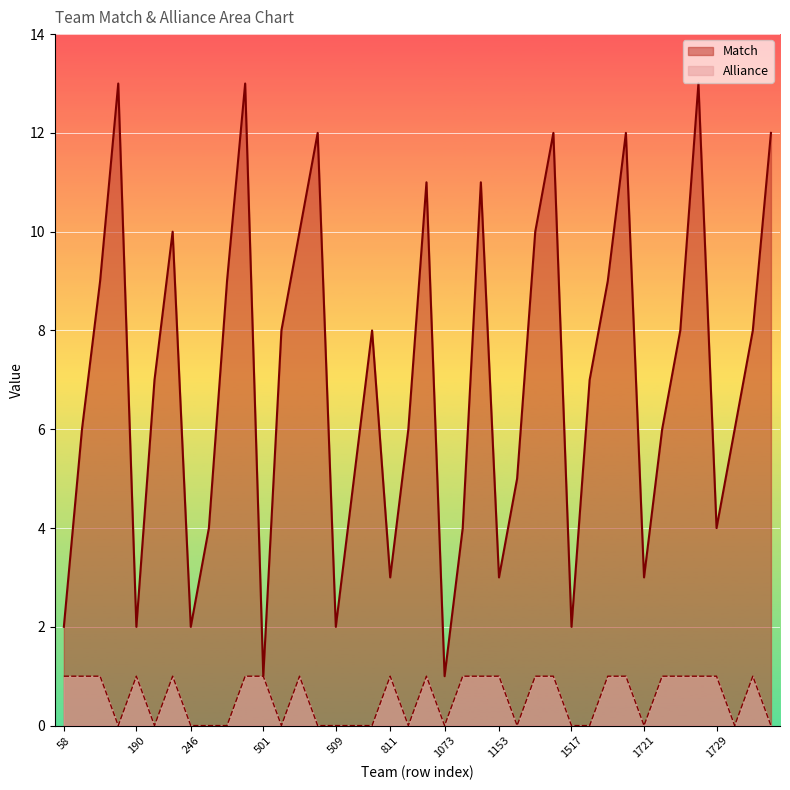

How many lines are shown in the chart?

2